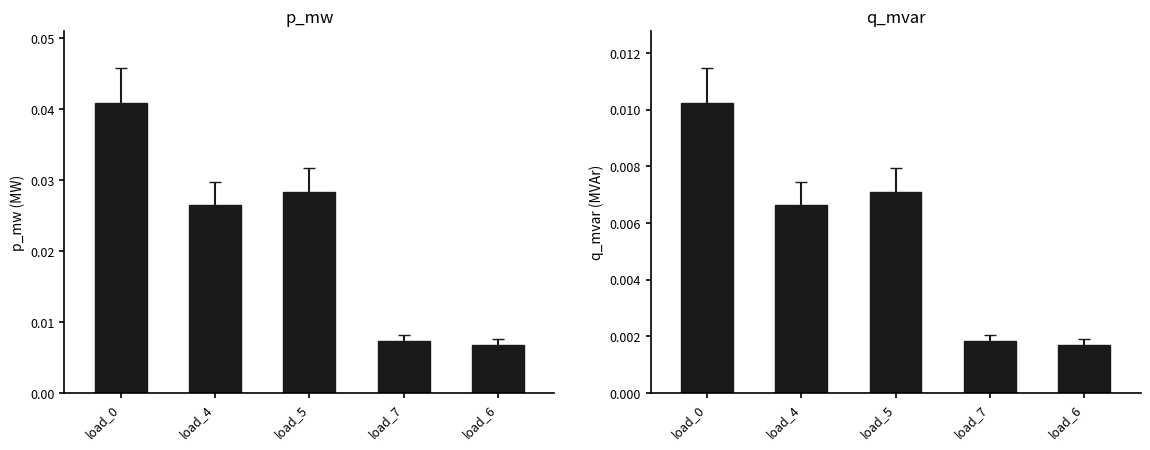

Which category has the highest value across all series?

load_0